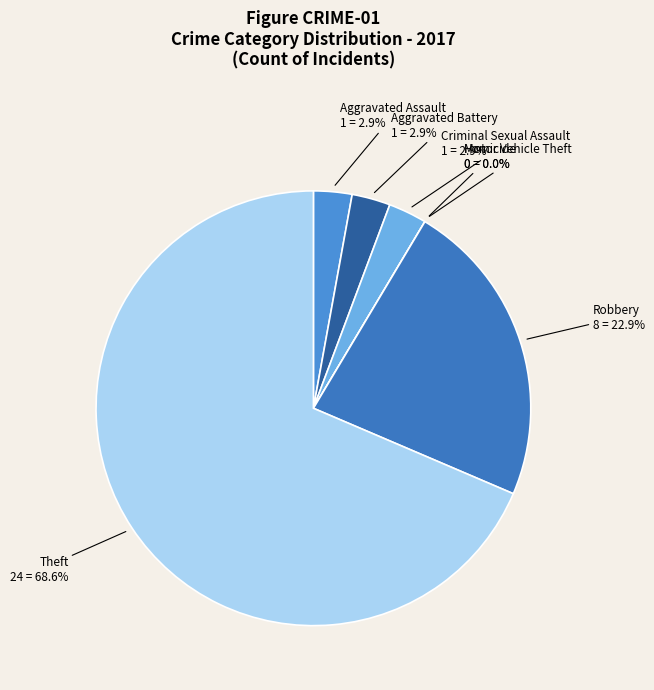

To the nearest percent, what is the difference between the Aggravated Battery and Theft slice percentages?

66%